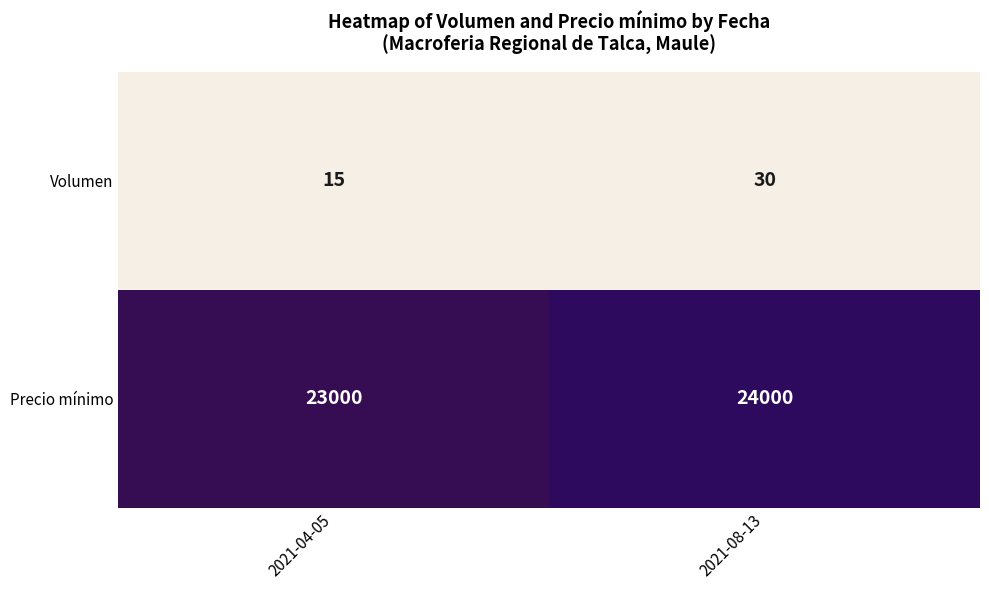

Reading left to right, list all the values displayed in this chart.

Volumen: 15	30
Precio mínimo: 23000	24000